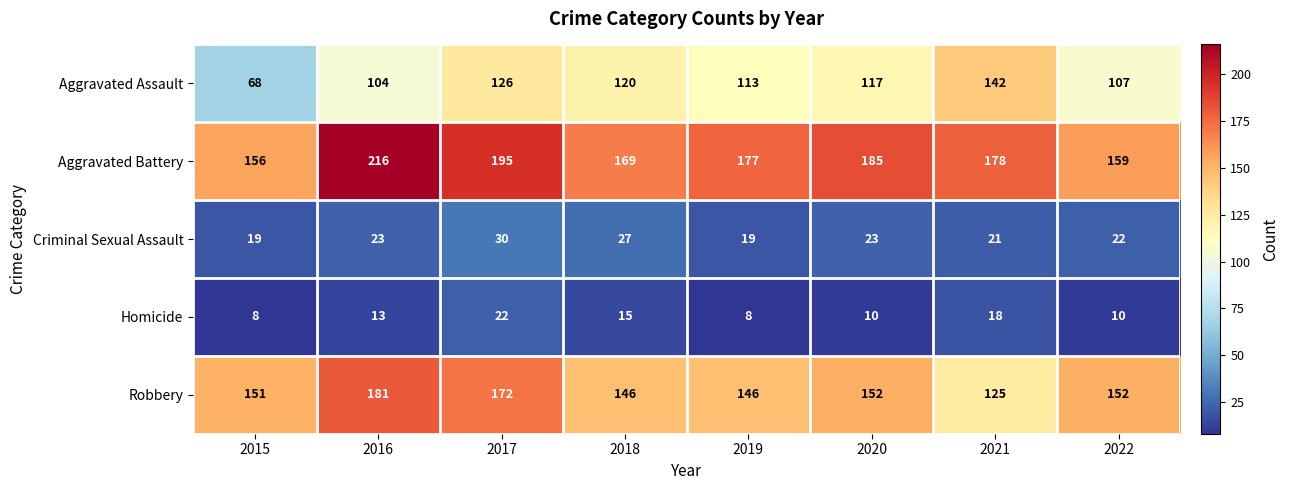

Rank the series at 2018 from lowest to highest value.

Homicide, Criminal Sexual Assault, Aggravated Assault, Robbery, Aggravated Battery